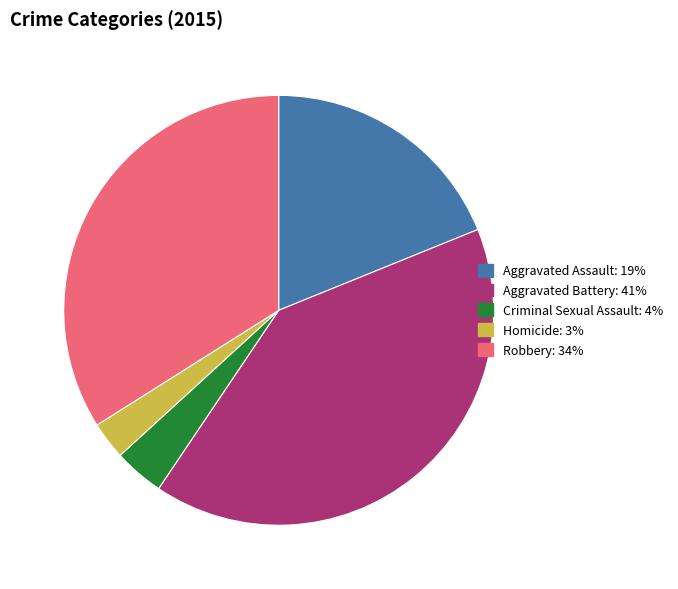

Rank the categories by value from highest to lowest.

Aggravated Battery, Robbery, Aggravated Assault, Criminal Sexual Assault, Homicide